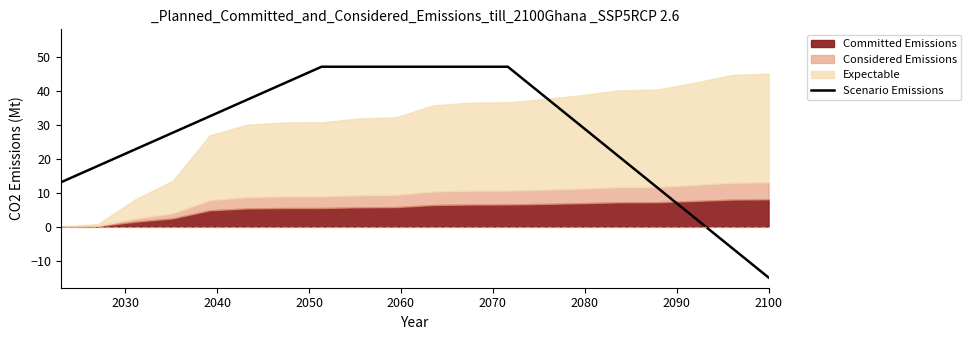

What is the value of the 10th point from the left?

47.0